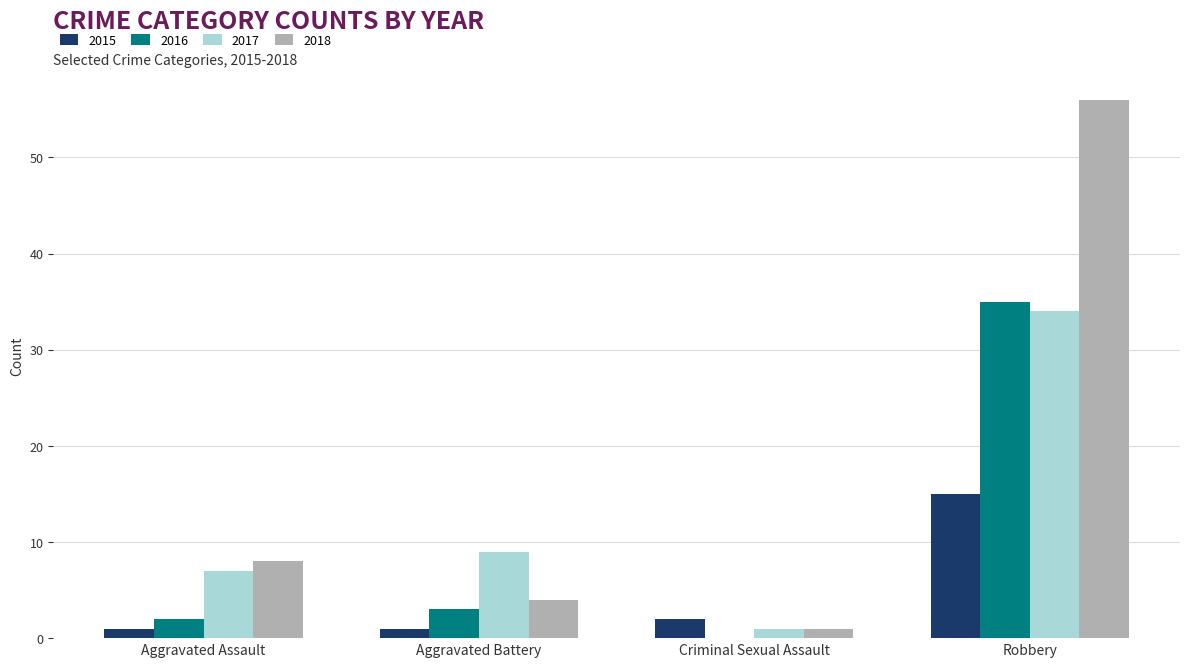

What is the highest value of the 2015 series?

15